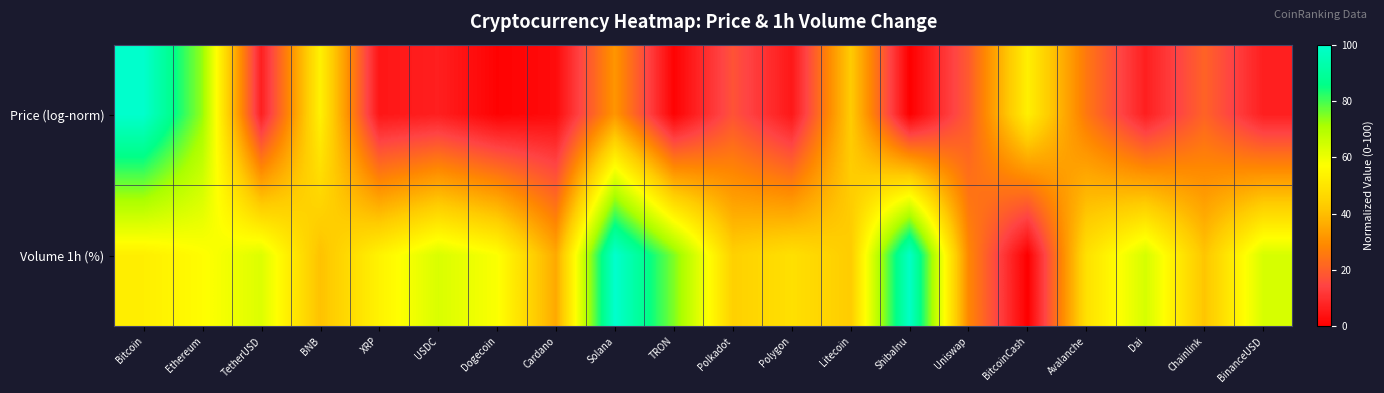

What is the difference between the highest and lowest values at Avalanche?

23.4